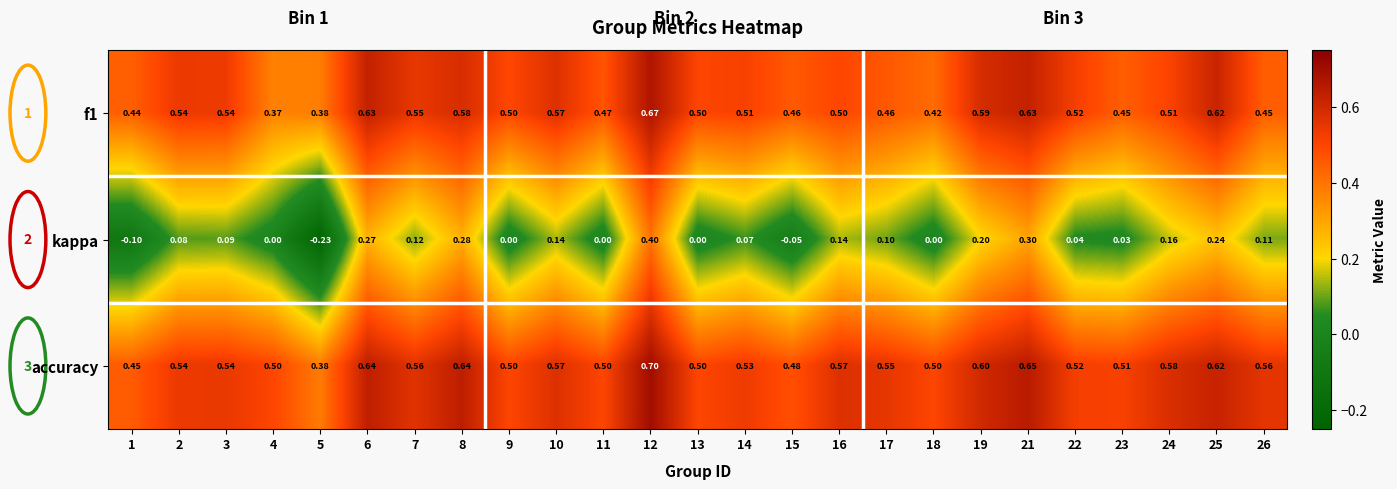

Between 13 and 25, which series saw the biggest shift?

kappa